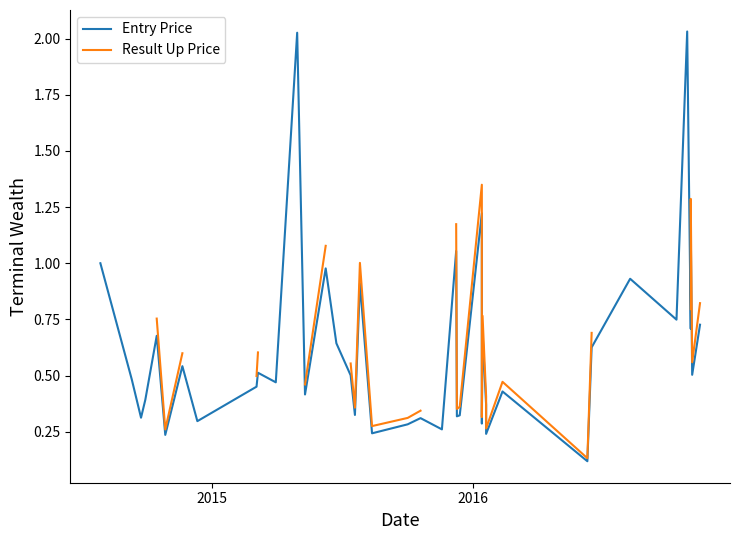

What is the maximum value shown in the chart?

2.0